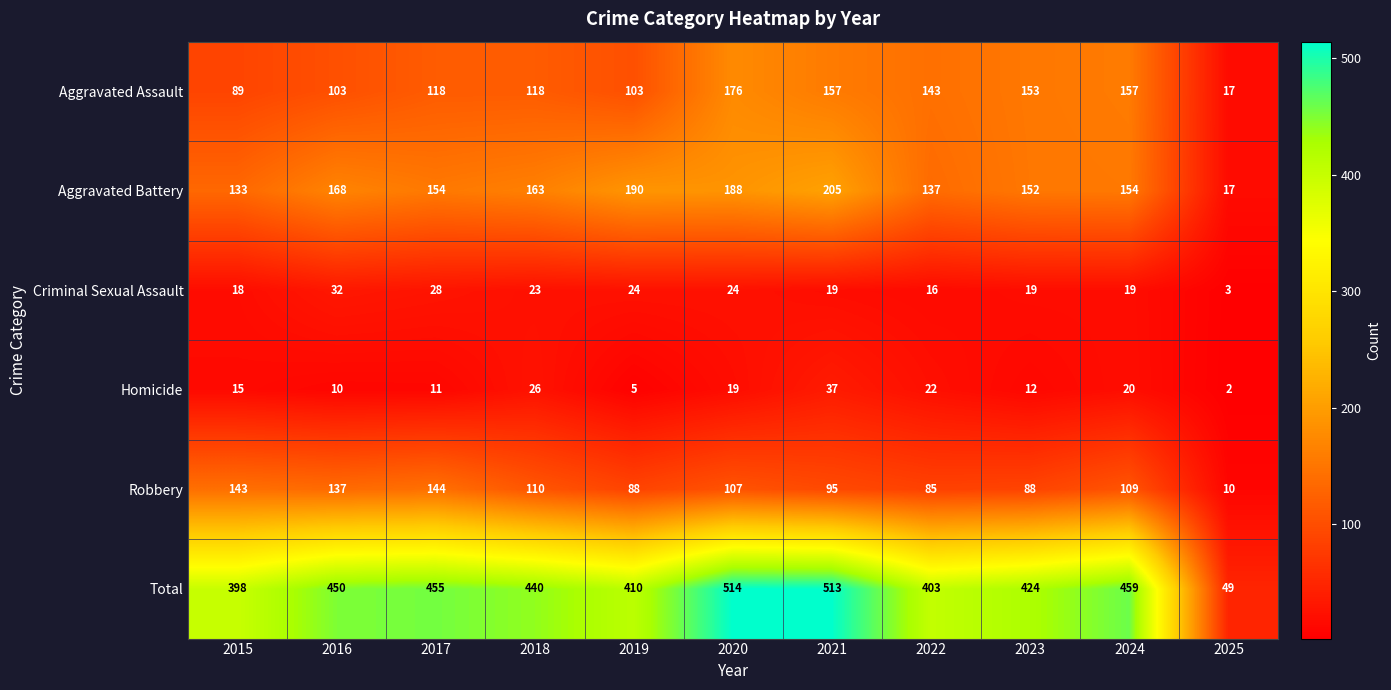

Read the Total value at 2020, to the nearest 50.

500